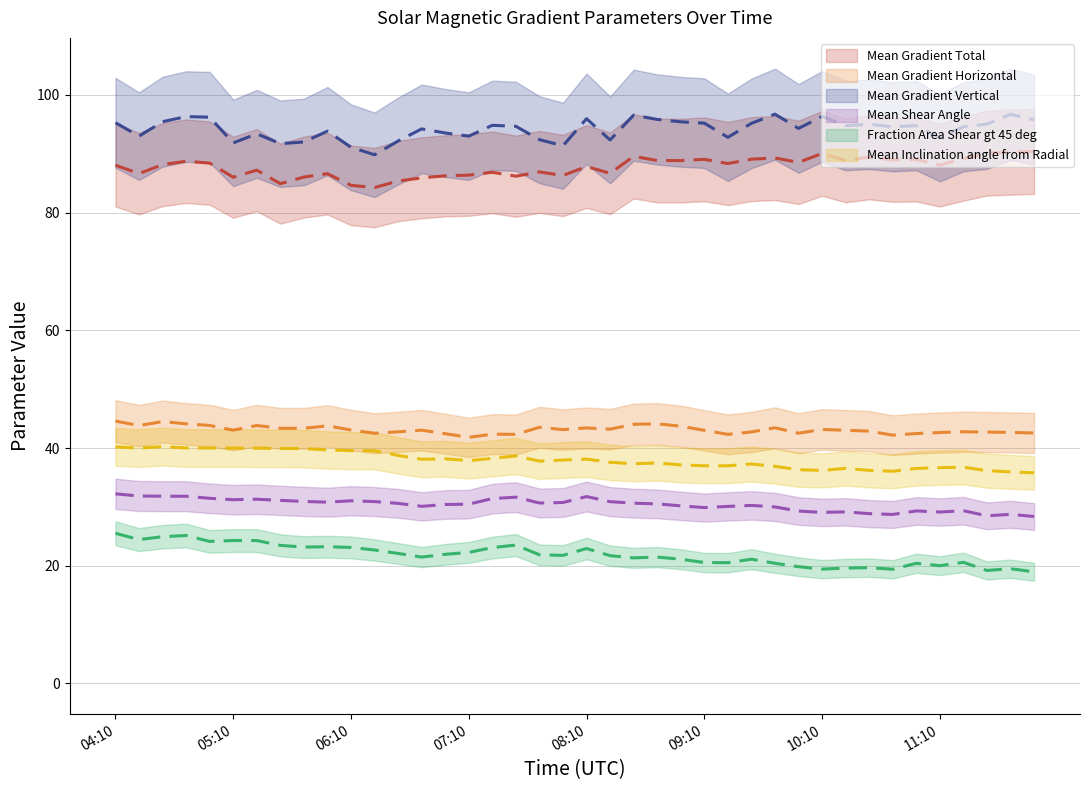

True or false: Mean Shear Angle and Mean Gradient Vertical intersect in this chart.

False